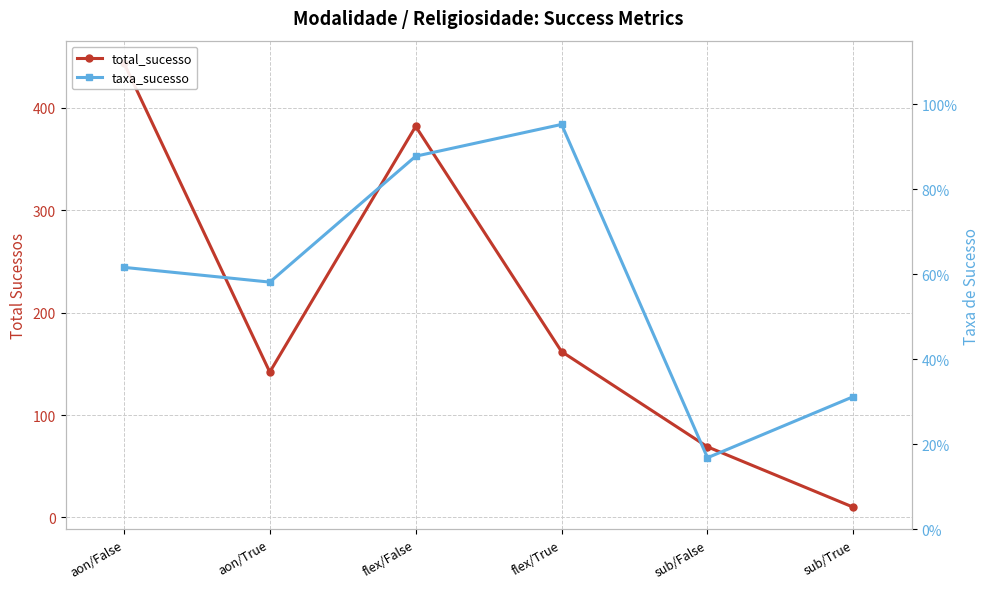

List the labels in order of taxa_sucesso value, smallest first.

sub/False, sub/True, aon/True, aon/False, flex/False, flex/True